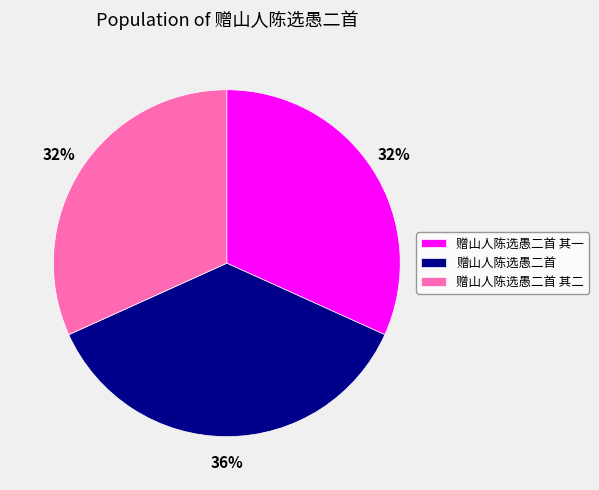

To the nearest percent, what is the combined percentage of 赠山人陈选愚二首 and 赠山人陈选愚二首 其二?

68%